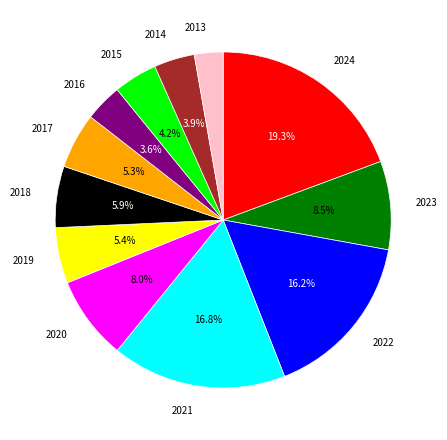

Does 2013 account for over 50% of the chart?

No